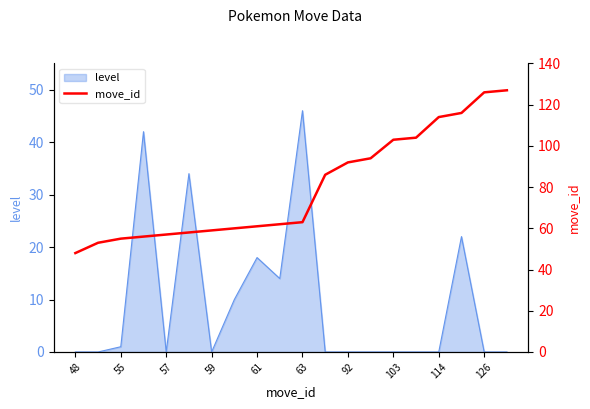

At which label does level reach its peak?

63